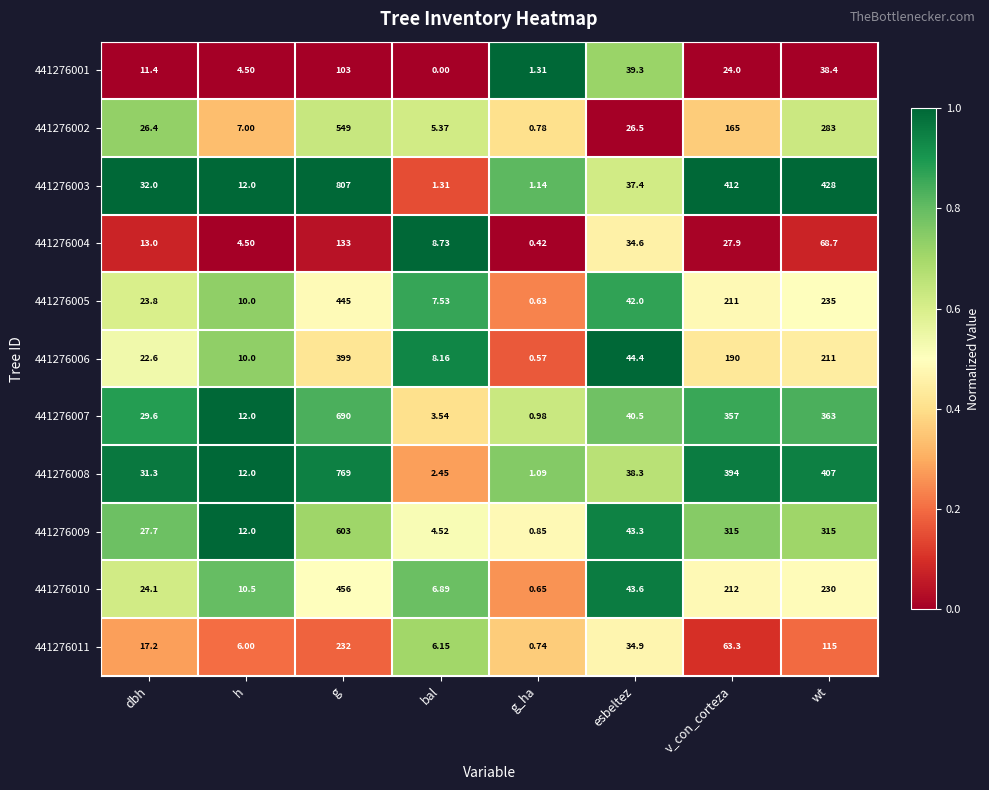

At which category is the sum across all series the highest?

g